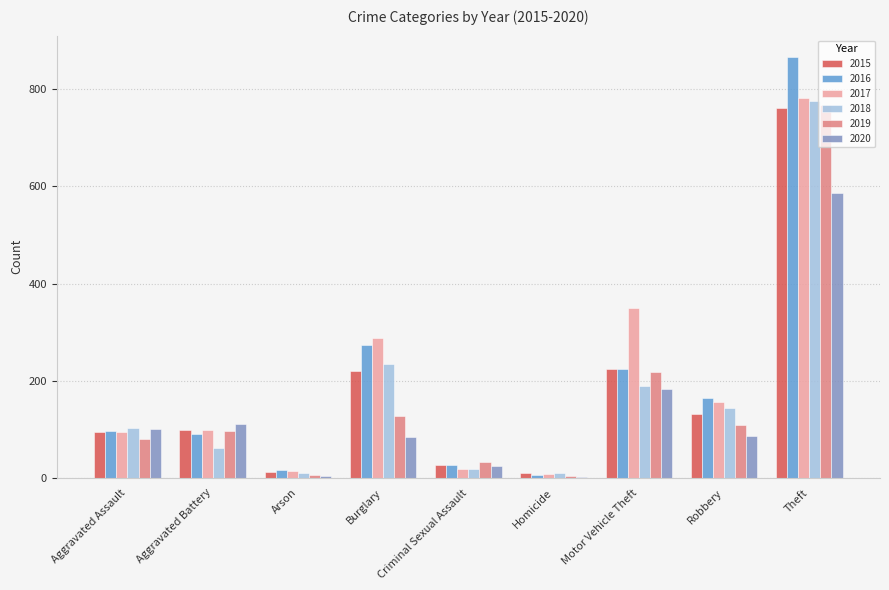

At which category is the sum across all series the highest?

Theft